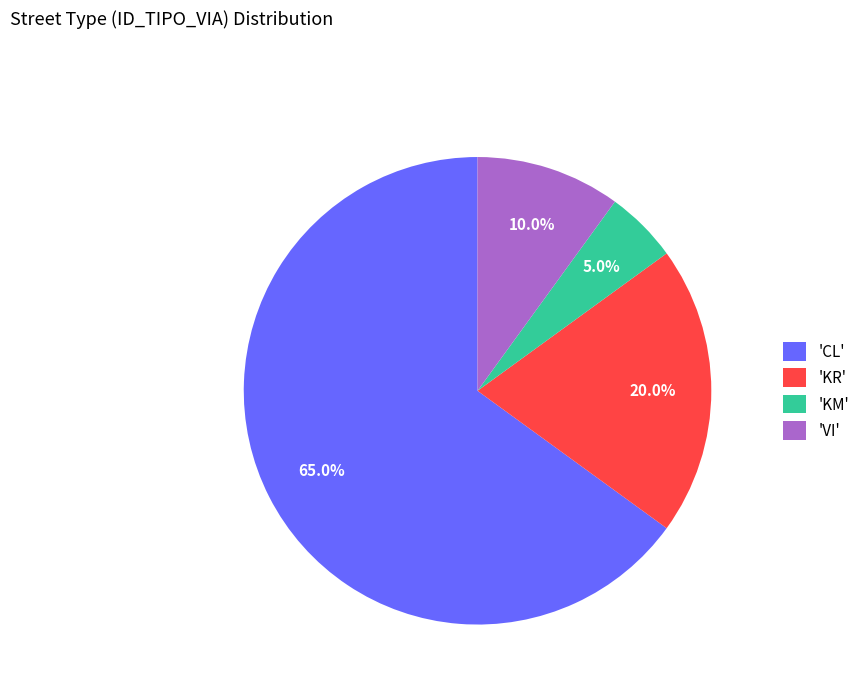

Combined, what portion of the pie is 'KM' and 'CL'?

70.0%